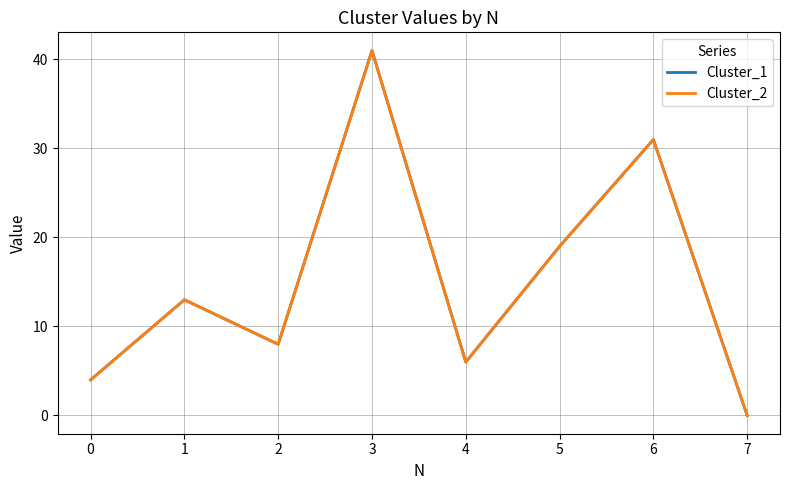

What is the value of the Cluster_1 point at the 2nd from the left?

13